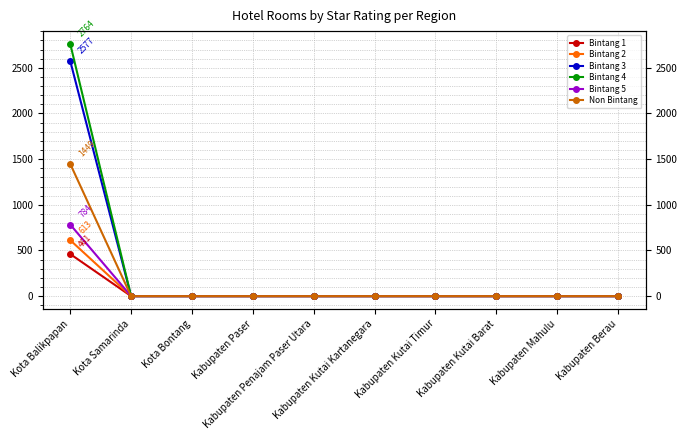

What is the label of the 8th point from the left?

Kabupaten Kutai Barat